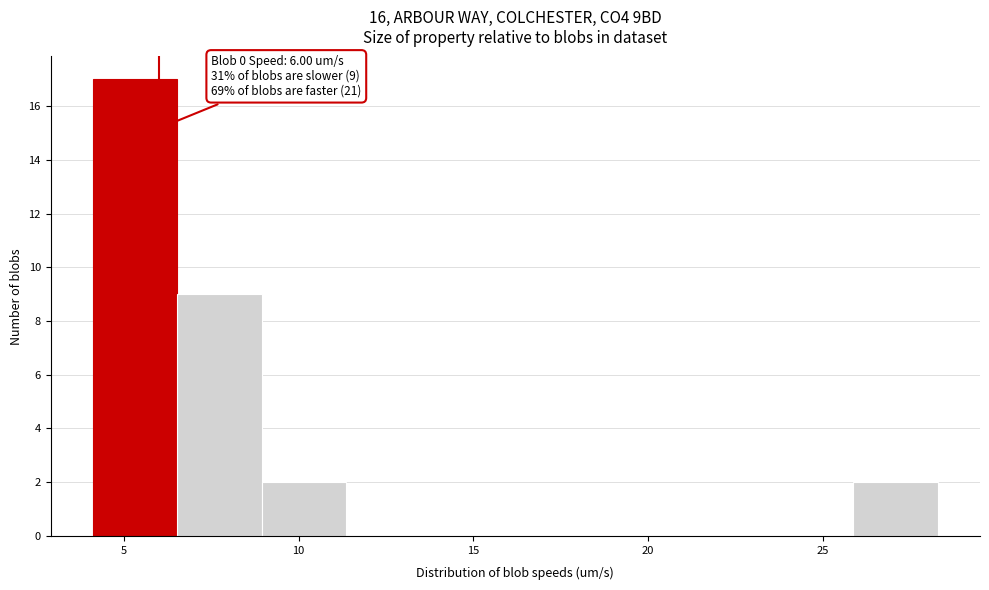

Which range on the x-axis has the tallest bar?

4.0 to 6.5